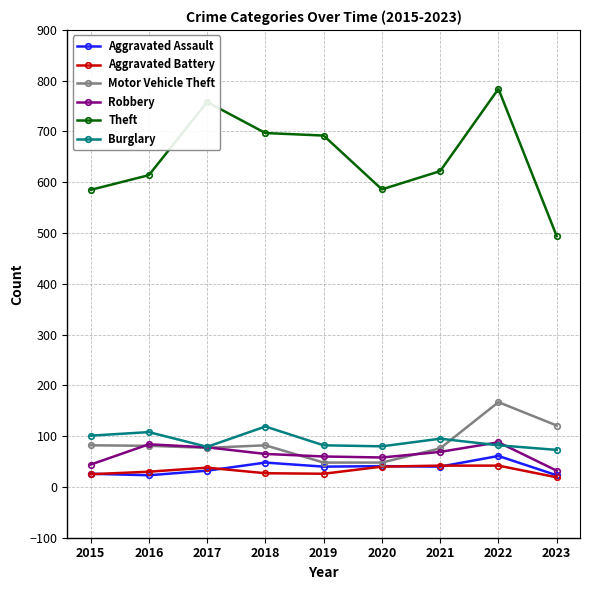

Does the chart display data point markers on the line(s)?

Yes